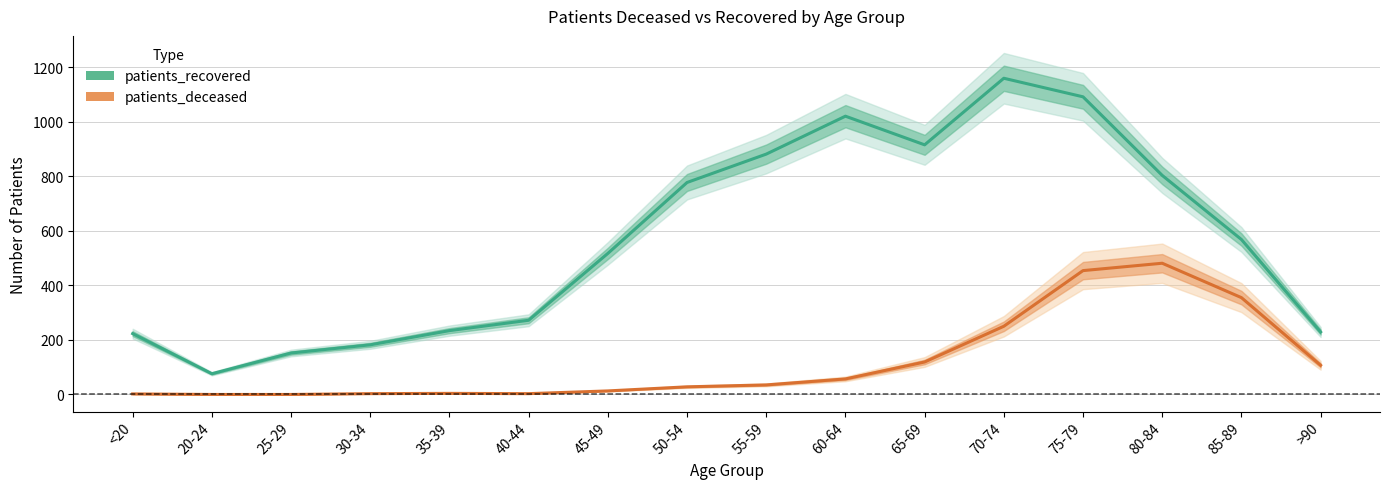

Rank the categories by patients_recovered value from lowest to highest.

20-24, 25-29, 30-34, <20, >90, 35-39, 40-44, 45-49, 85-89, 50-54, 80-84, 55-59, 65-69, 60-64, 75-79, 70-74